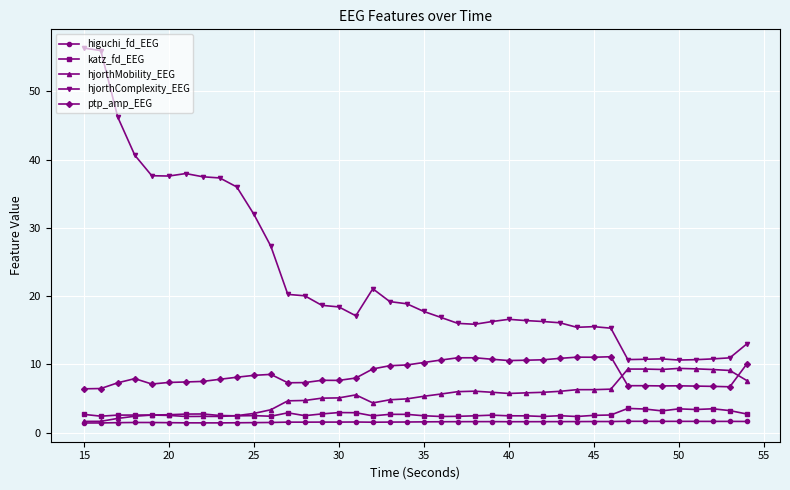

True or false: hjorthMobility_EEG has more than 2 points higher than both neighbors.

True